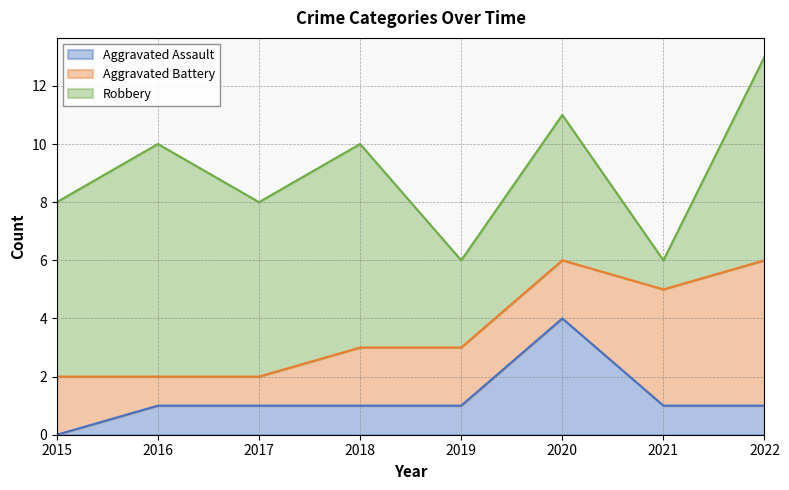

Which series changed the most between 2018 and 2019?

Robbery